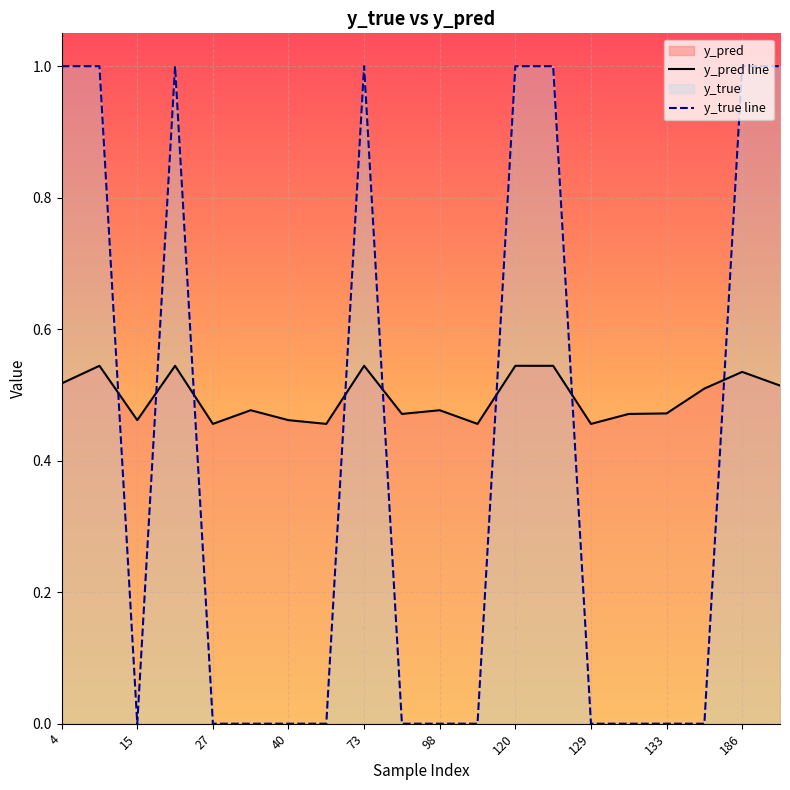

What is the highest value of the y_true line series?

1.0